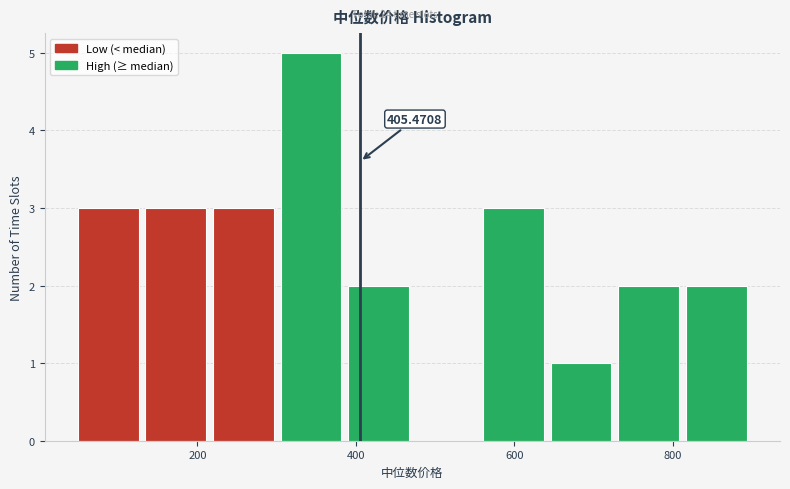

Which range on the x-axis has the tallest bar?

300 to 380